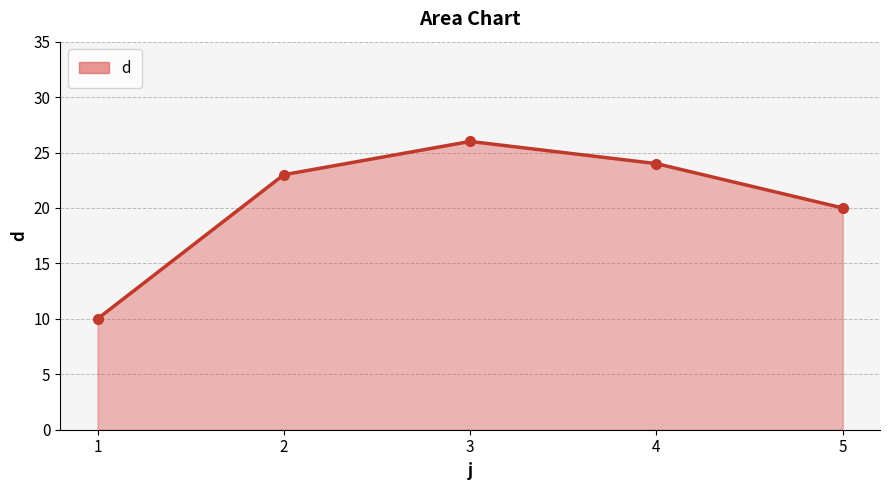

What is the value of the 4th point from the left?

24